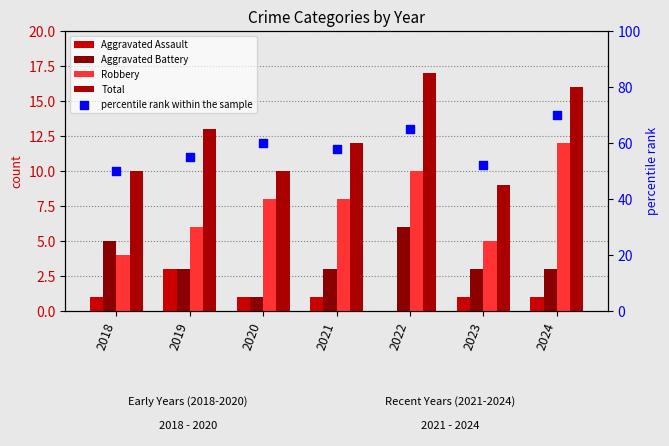

At how many categories does at least one series exceed 37?

7